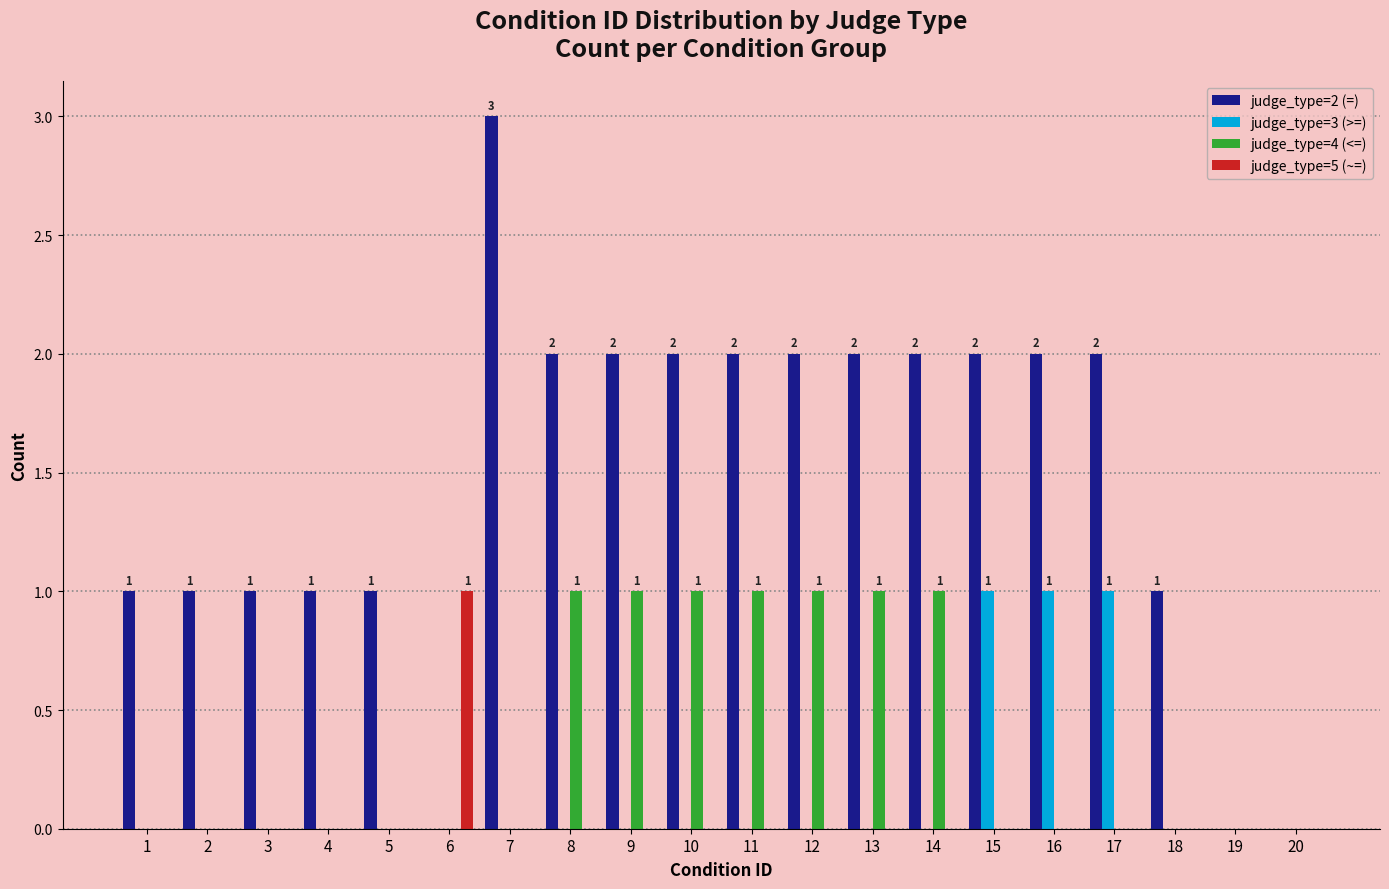

Which series changed the most between 4 and 19?

judge_type=2 (=)